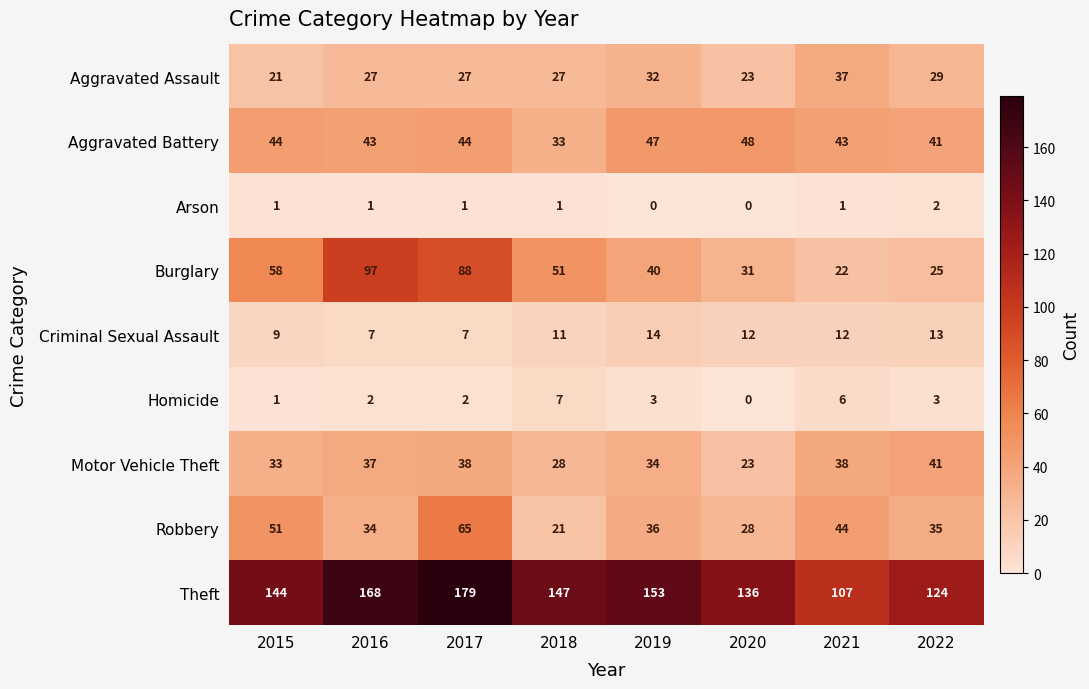

At how many categories does at least one series exceed 66?

8